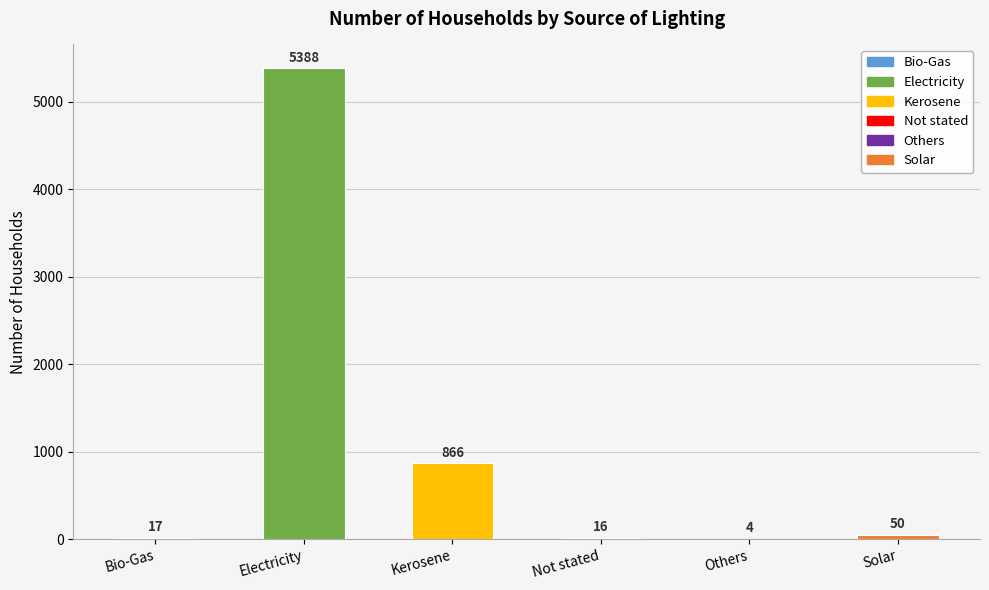

What is the average value?

1057